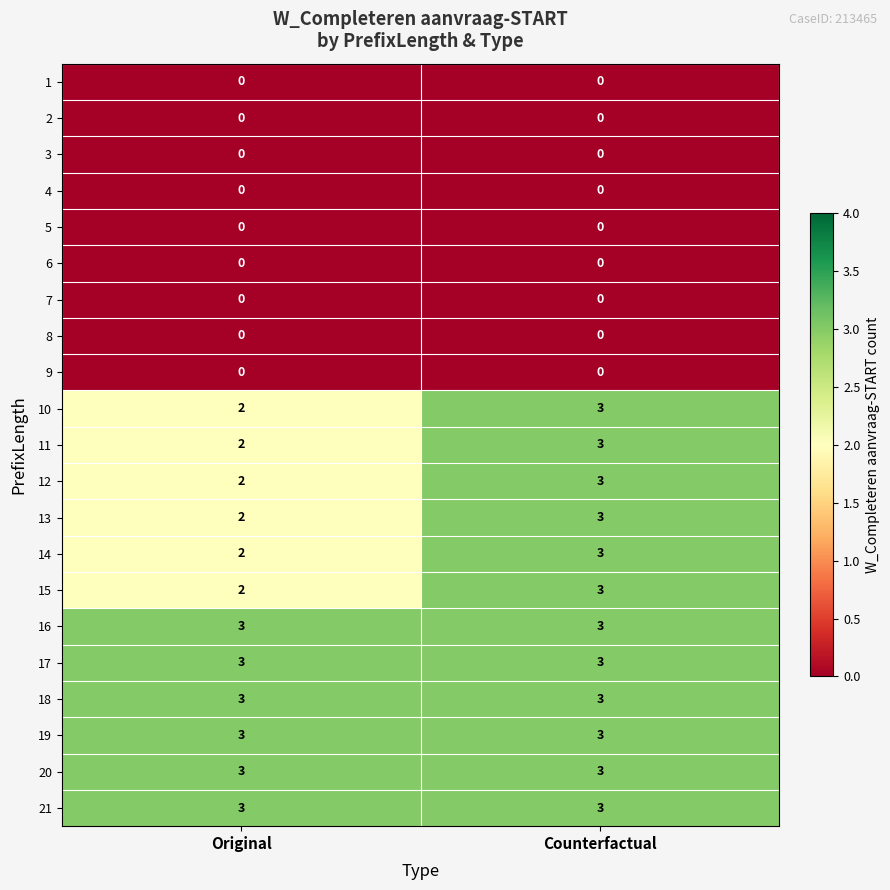

Is the value of 7 at Counterfactual greater than the value of 11 at Counterfactual?

No